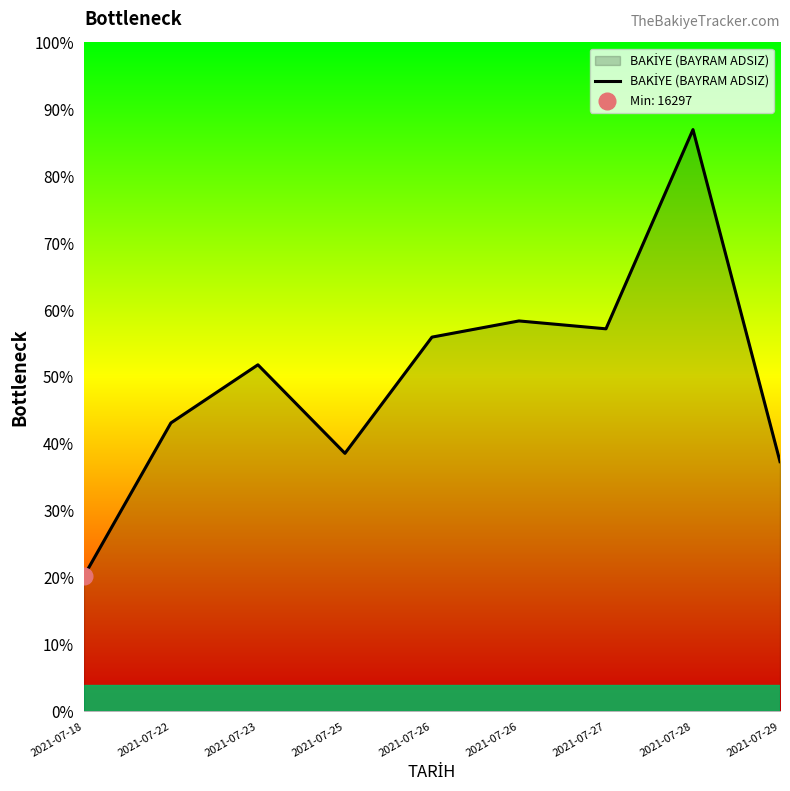

What is the average value?

40258